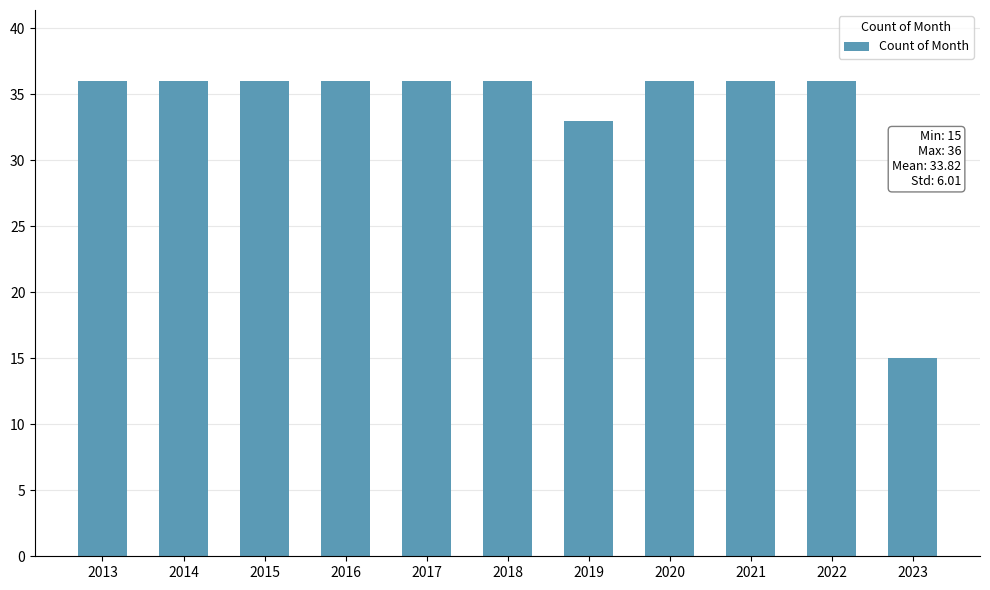

What is the average value?

34